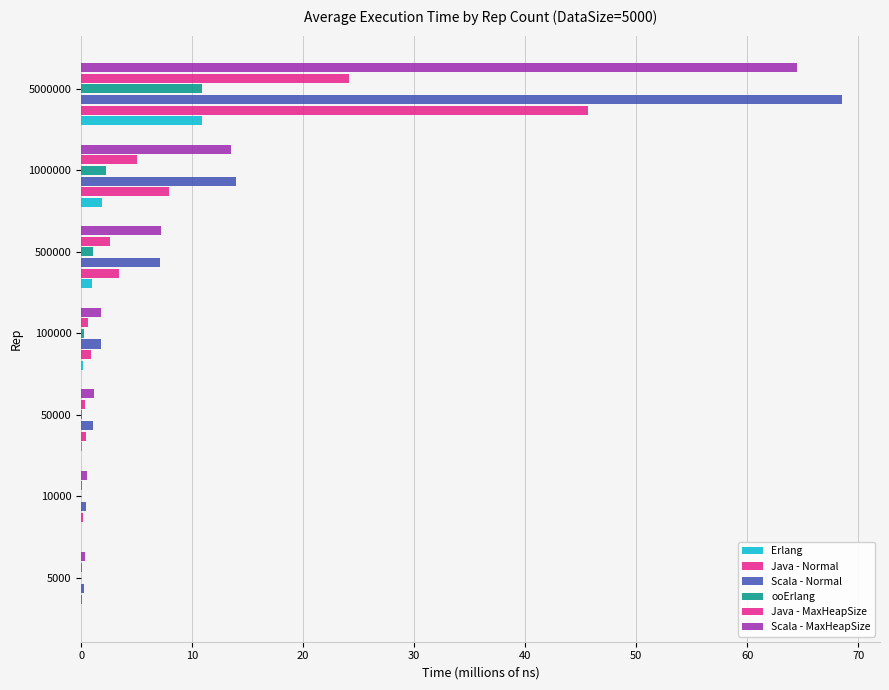

What is the average value of the ooErlang series?

2.1